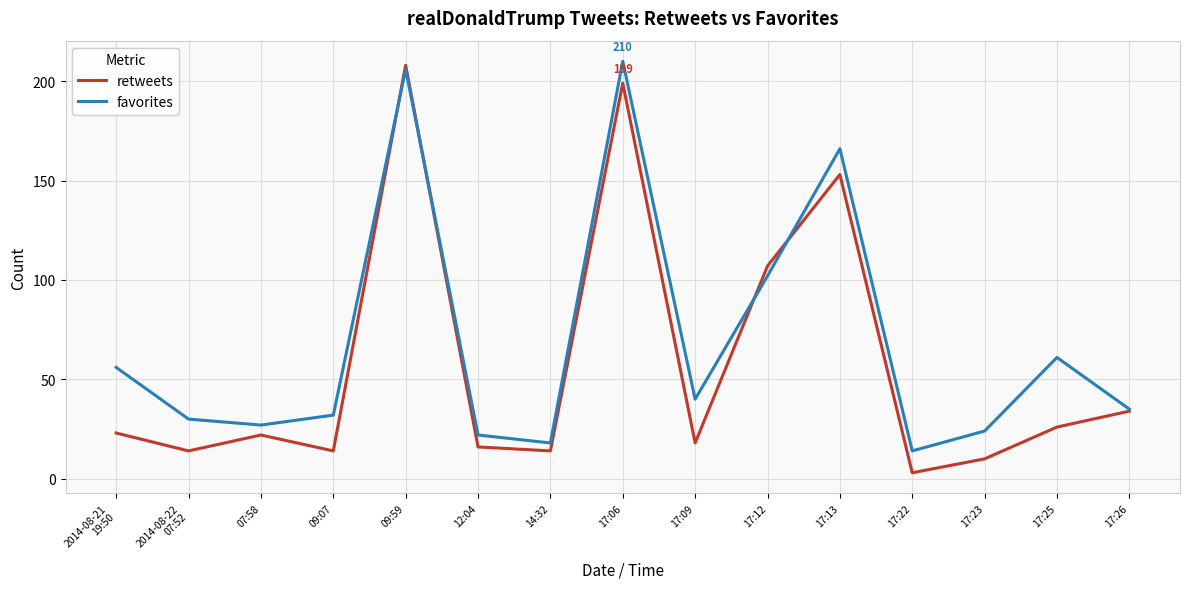

What is the difference between the highest and lowest values at 17:09?

22